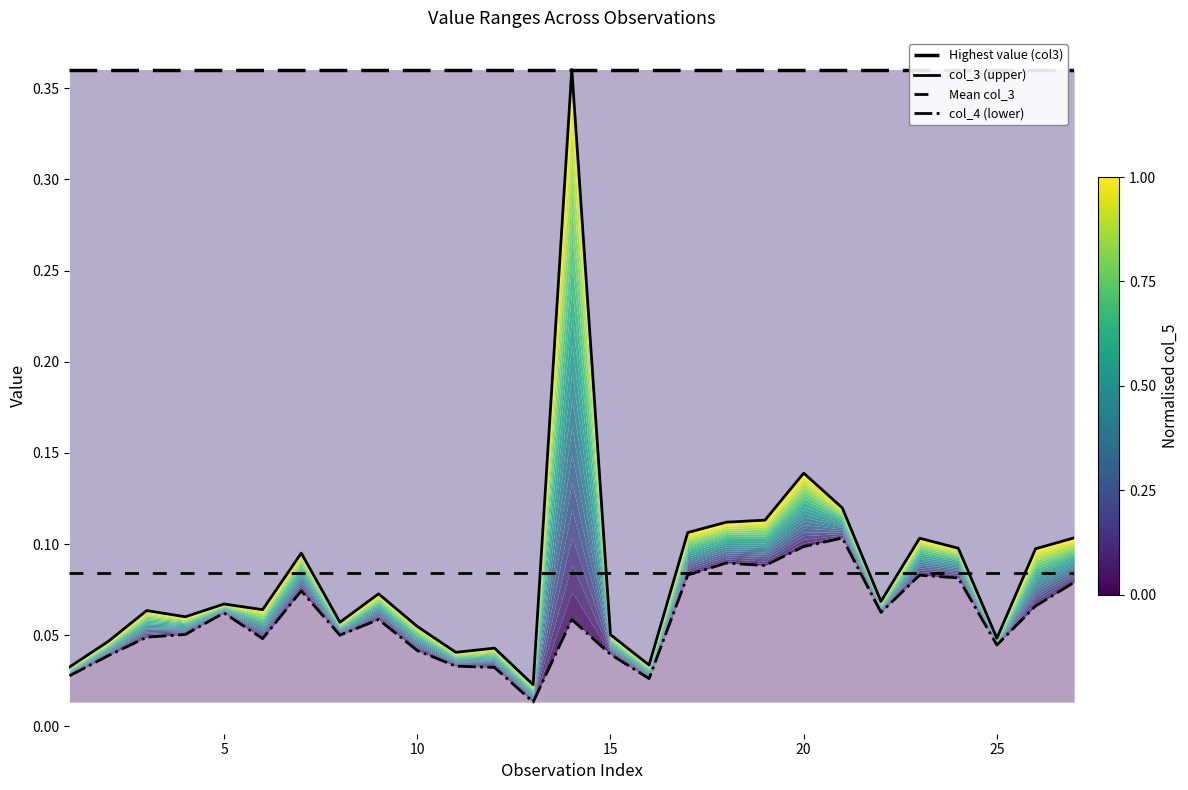

Rank the series by their maximum value, from lowest to highest.

Mean col_3, col_4 (lower), Highest value (col3), col_3 (upper)